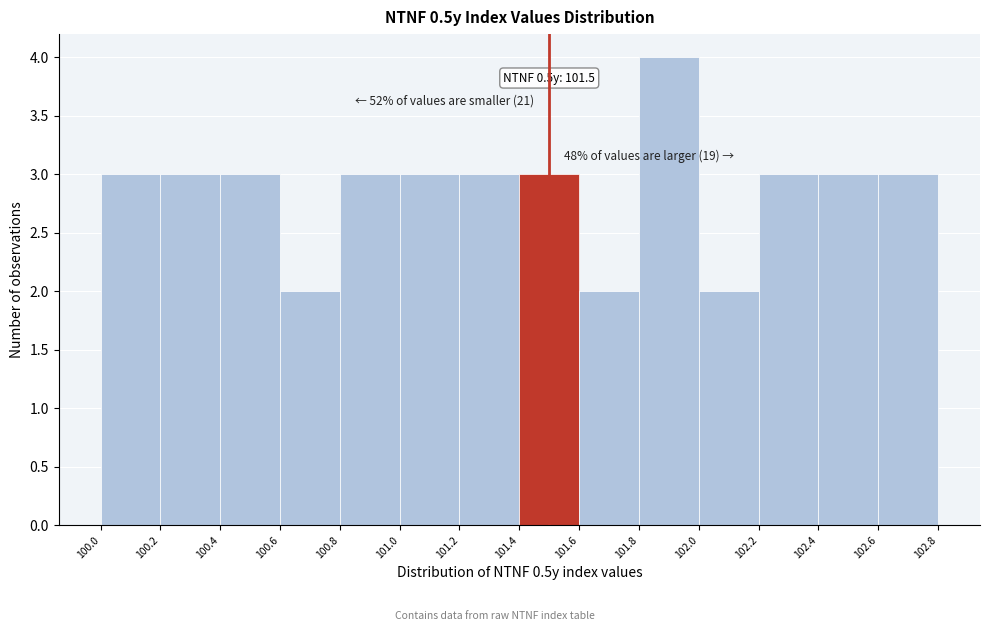

Over which range of the x-axis is the bar tallest?

101.8 to 102.0